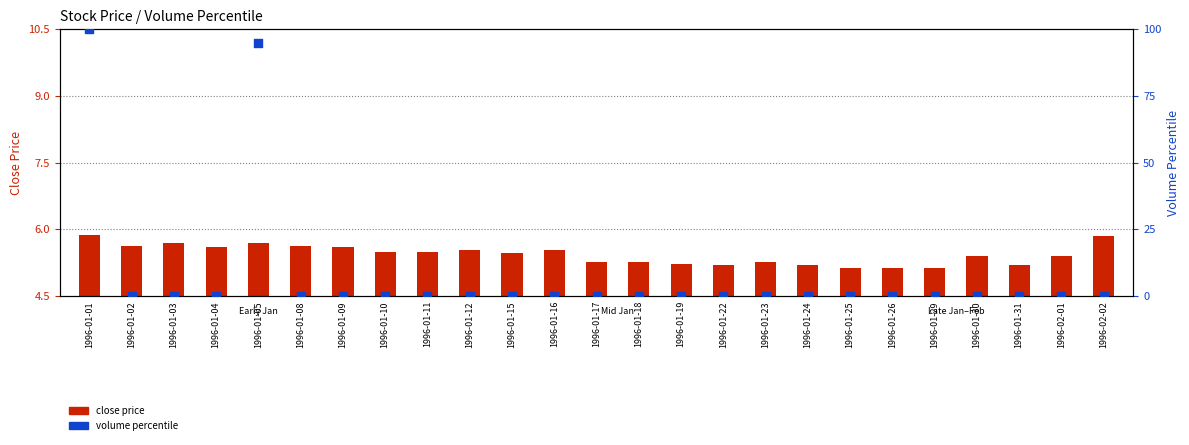

Which series has the largest total across all categories?

volume percentile